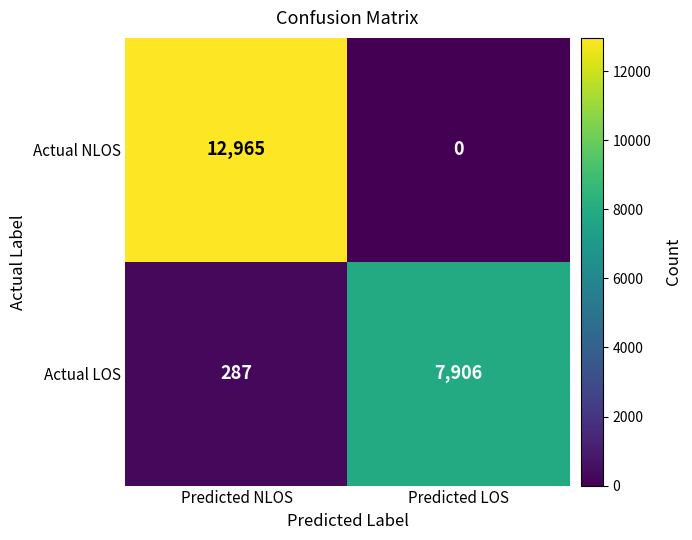

Which series has the largest range (max minus min)?

Actual NLOS